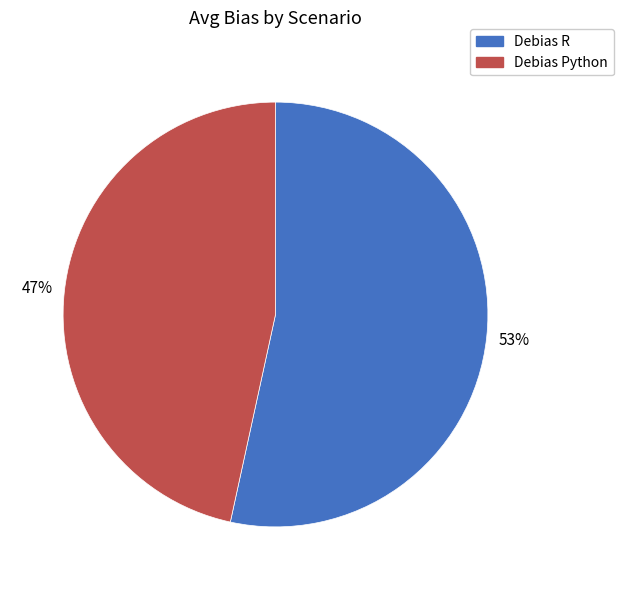

Is there a majority slice in this chart?

Yes